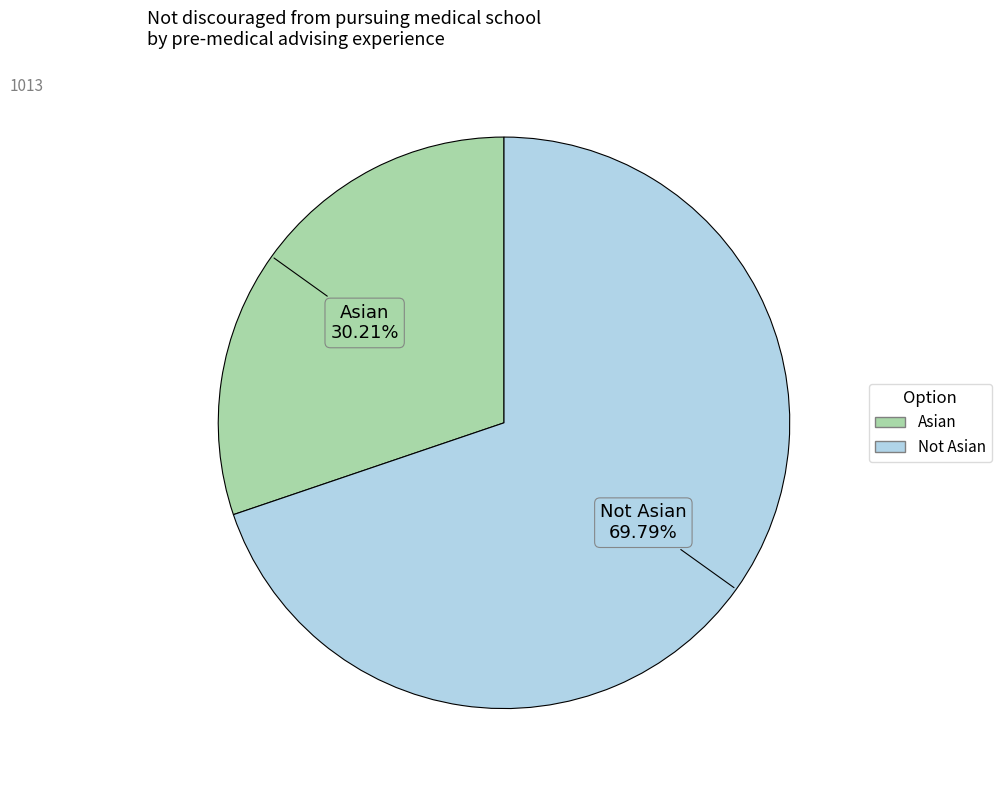

Does Not Asian account for over 50% of the chart?

Yes